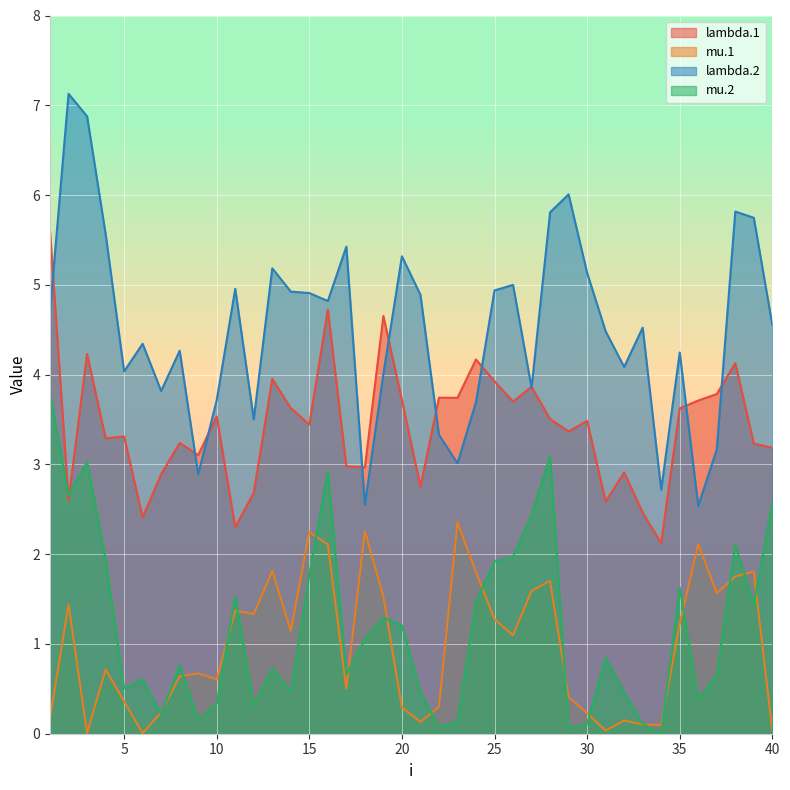

True or false: lambda.1 has more than 0 points higher than both neighbors.

True